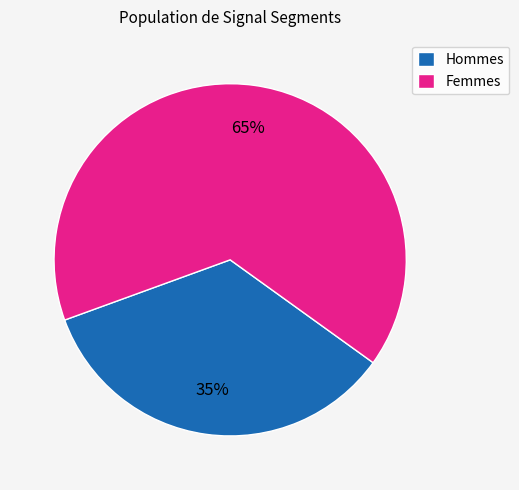

How many slices are in this pie chart?

2